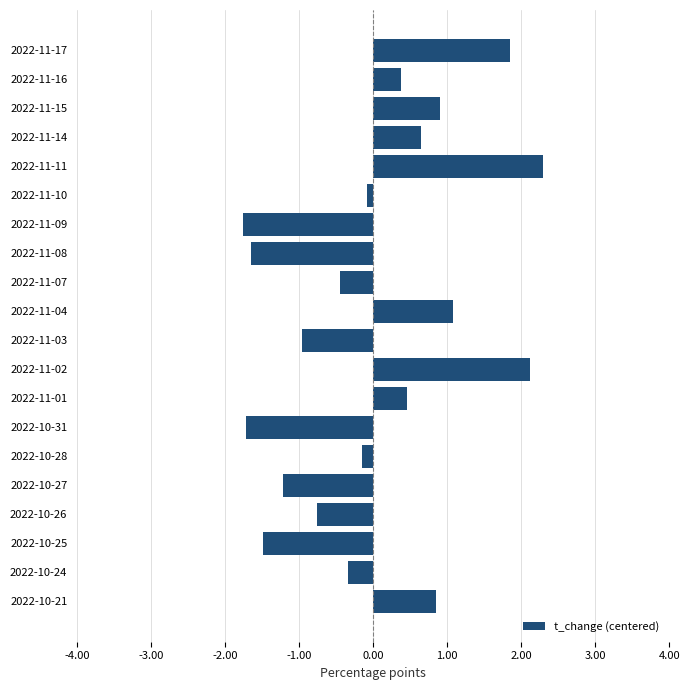

Between 2022-10-21 and 2022-11-07, which is larger?

2022-10-21